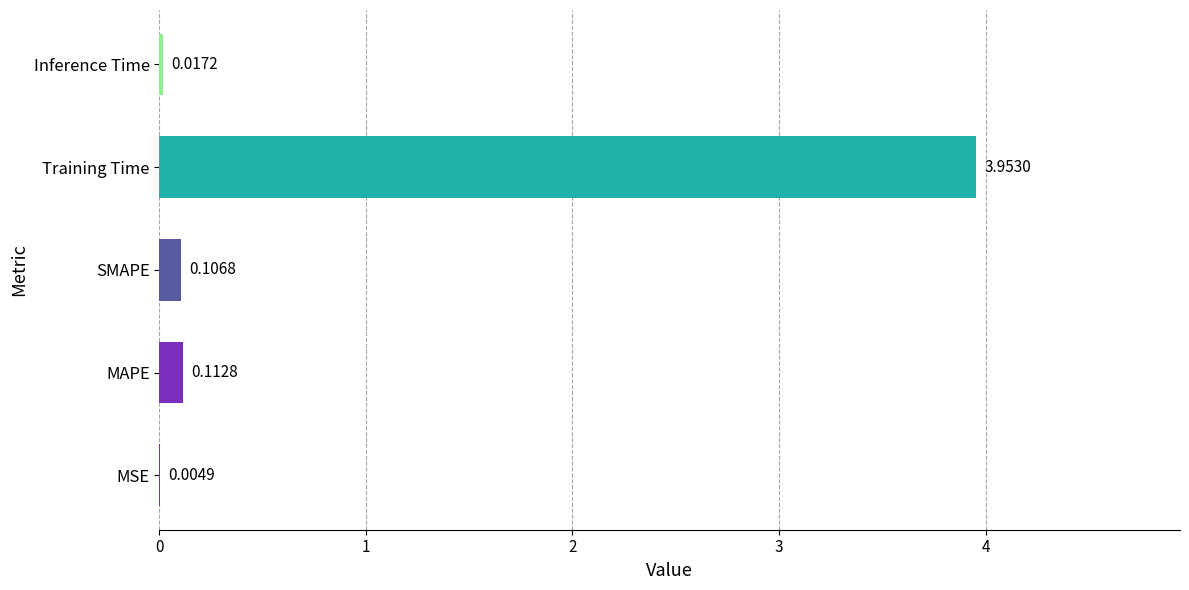

Between MSE and MAPE, which is larger?

MAPE